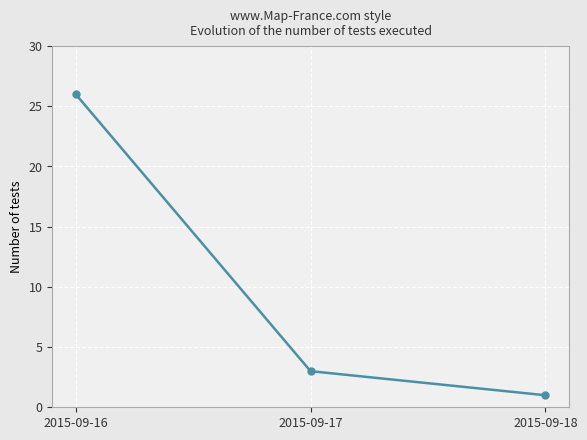

What is the difference between the maximum and minimum values?

25